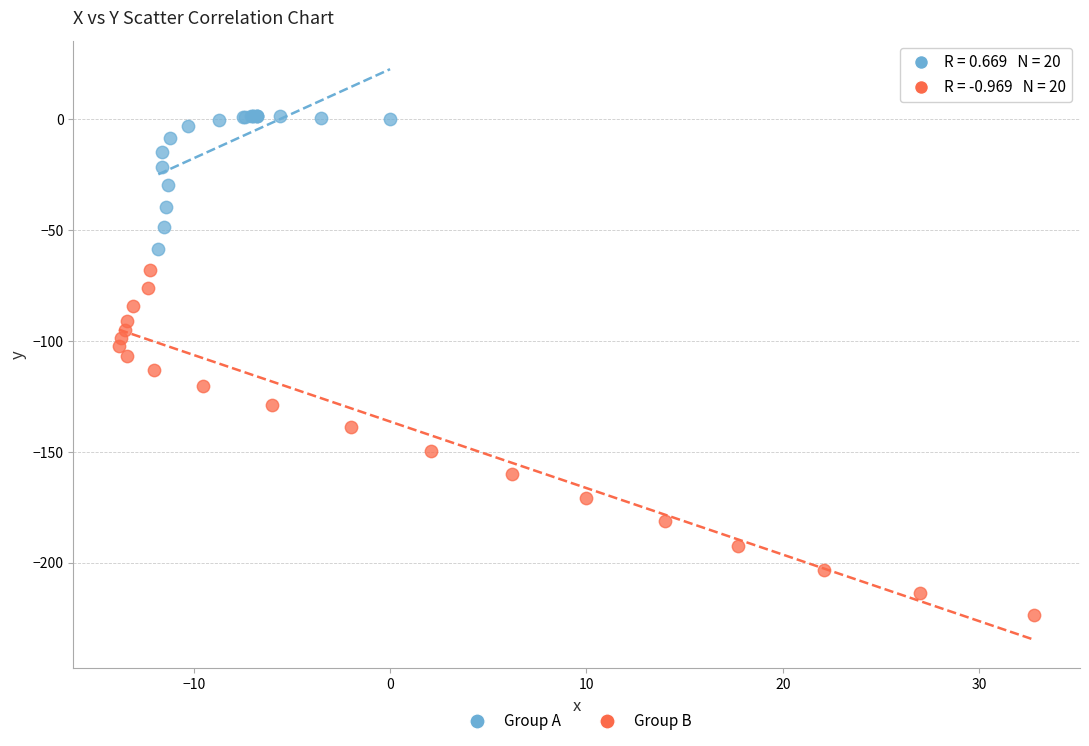

Which series has the largest Y range (max minus min)?

Group B